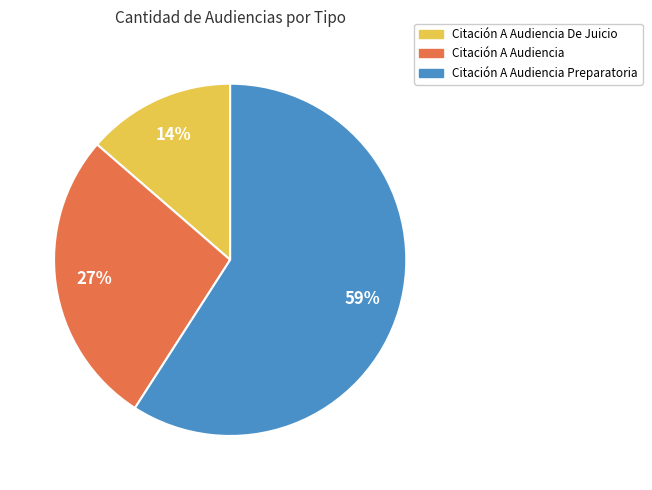

To the nearest percent, what is the average slice percentage?

33%